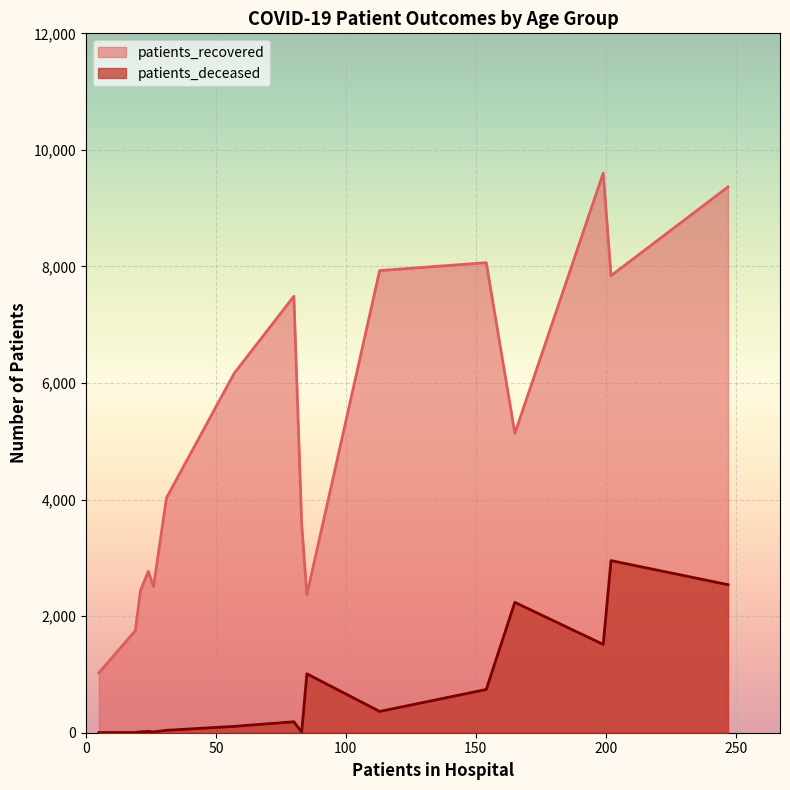

How many values in the patients_deceased series are below 188?

8